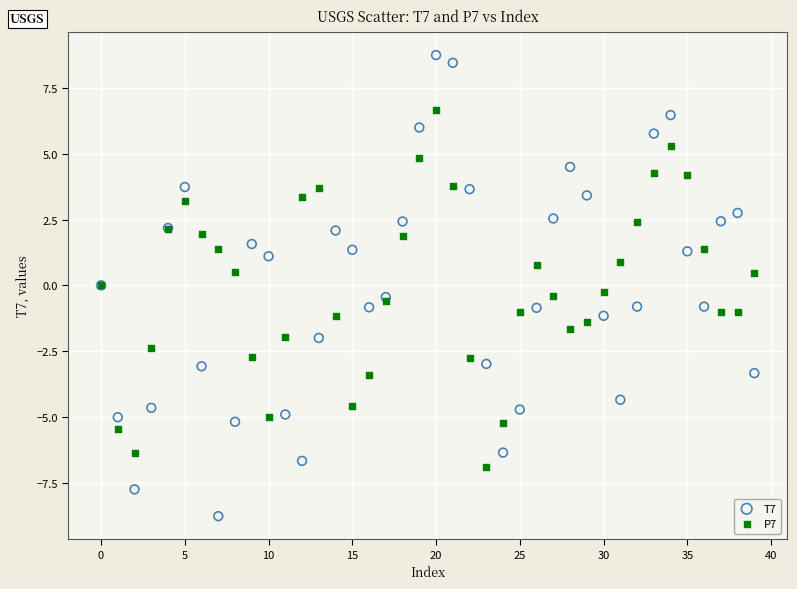

Which series reaches the minimum Y coordinate?

T7